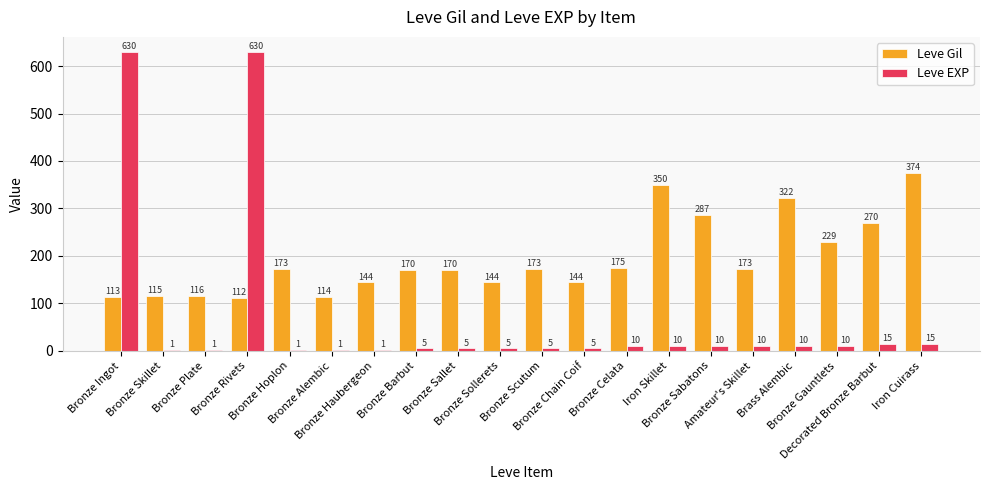

What is the highest value of the Leve EXP series?

630